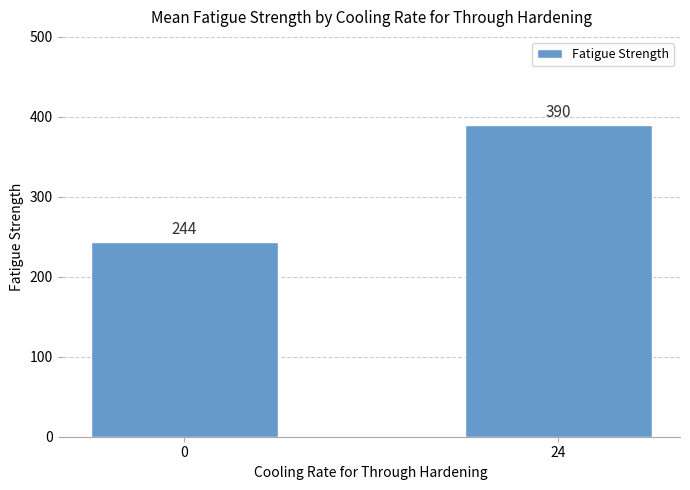

What value does the data have at 0?

243.8